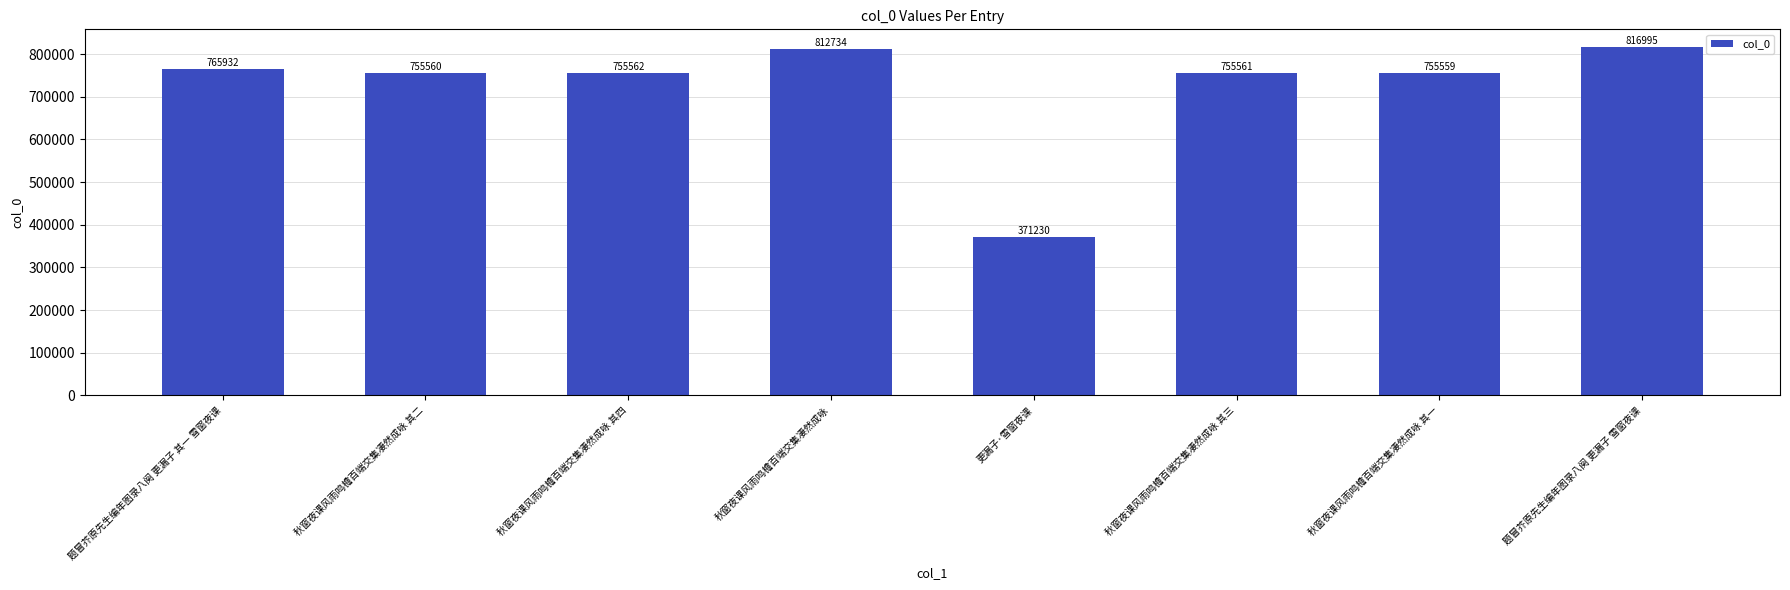

What is the greatest value displayed?

816995